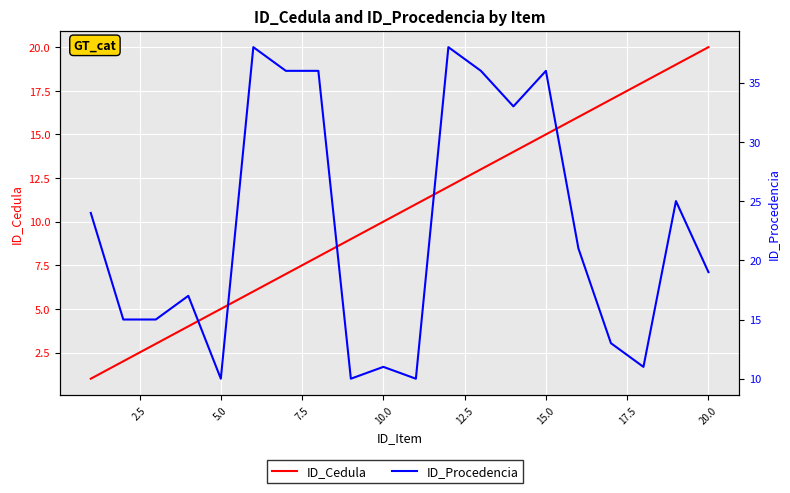

How many interior local valleys does the ID_Procedencia series have?

5